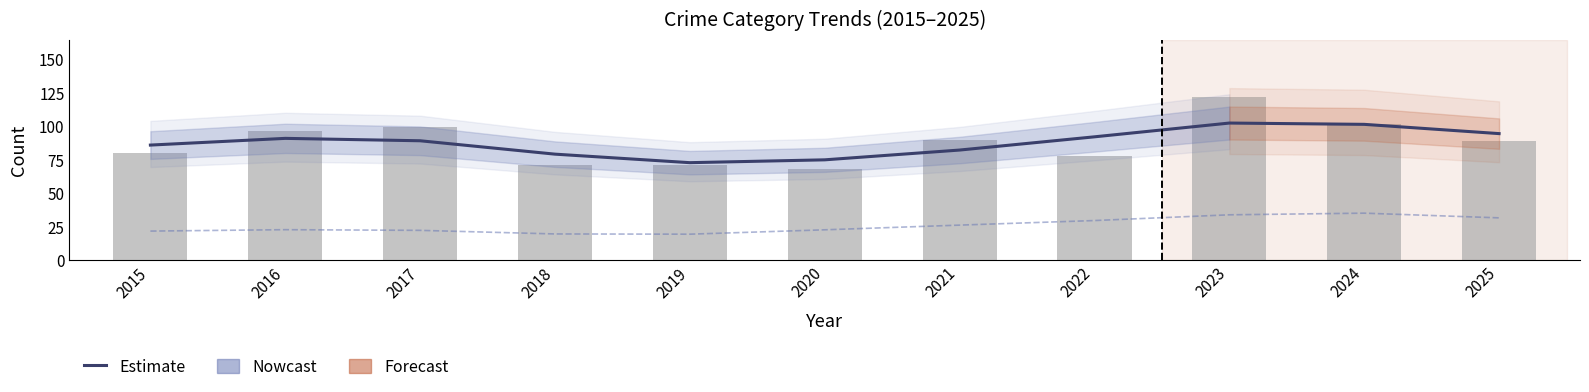

Which series has the largest total across all categories?

Estimate (Total)